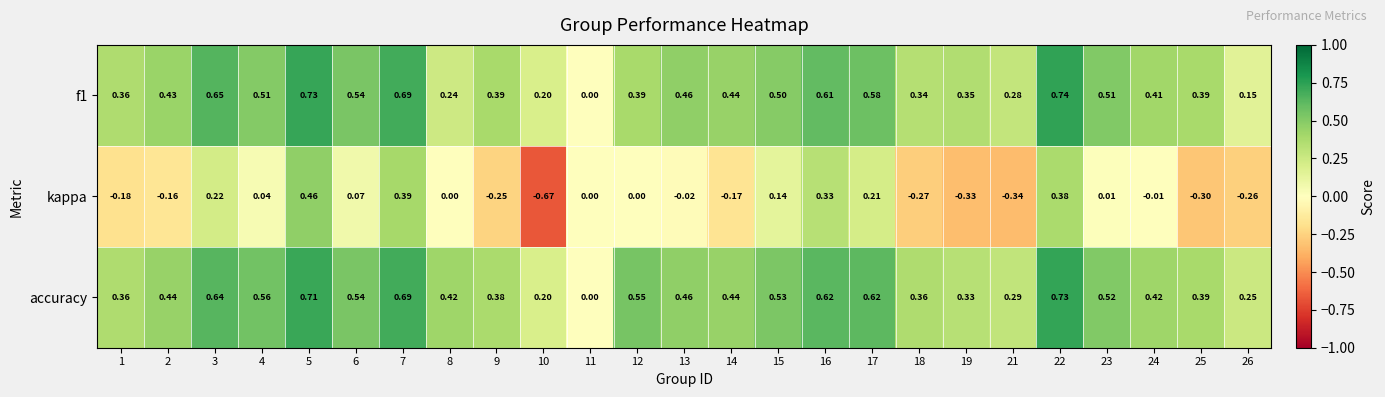

Between 12 and 17, which series saw the biggest shift?

kappa